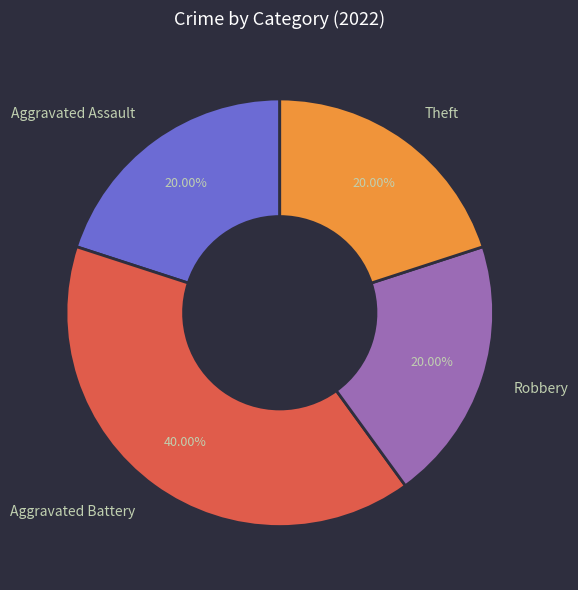

What is the largest slice in the pie chart?

Aggravated Battery